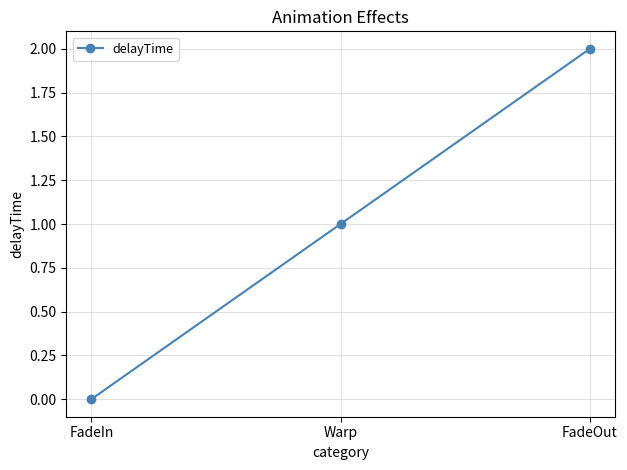

How many series are shown in this chart?

1